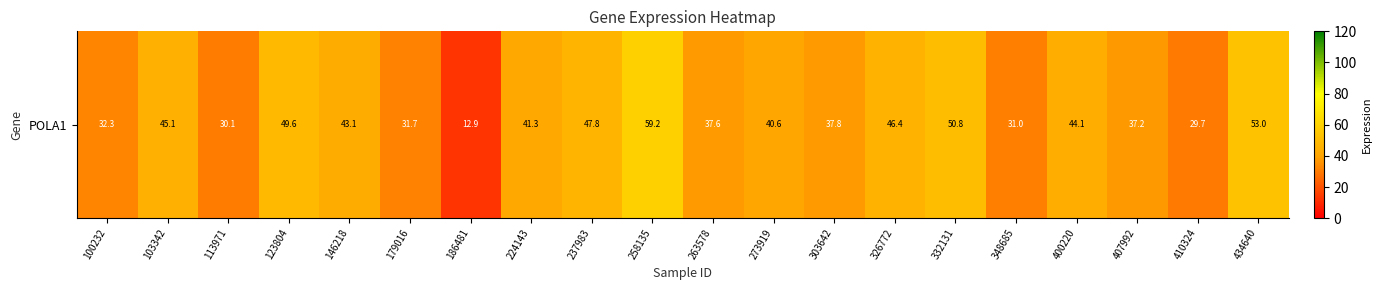

What is the ratio of the value at 407992 to the value at 273919?

0.9